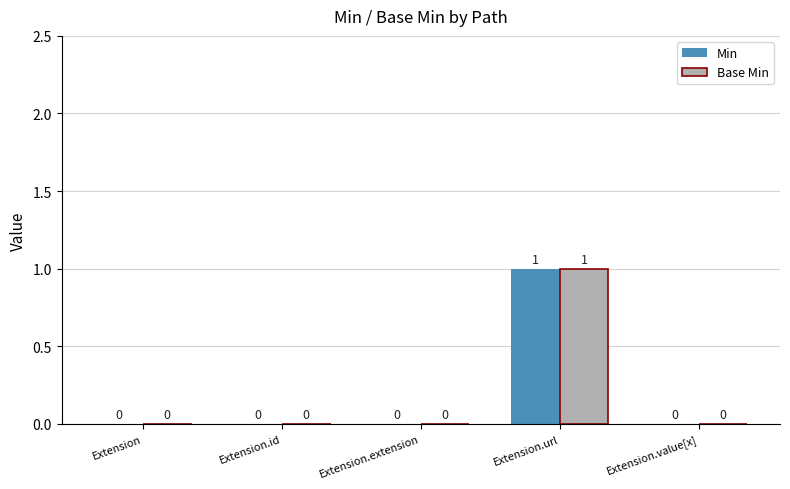

The Min series shows 0 at Extension.extension. True or false?

True